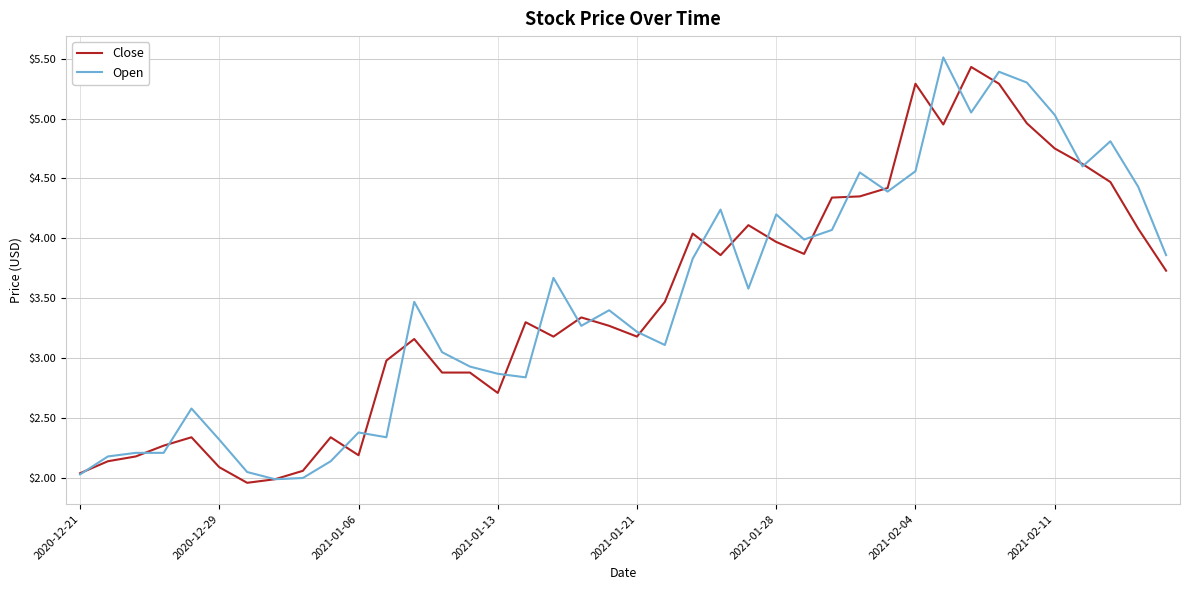

What is the maximum value for Close?

5.4